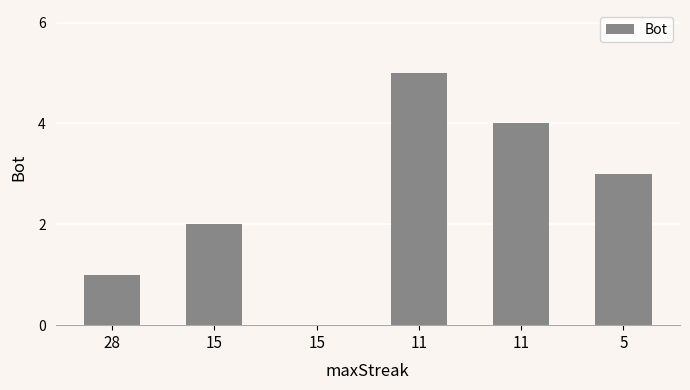

What is the change in value from 28 to 15?

-1